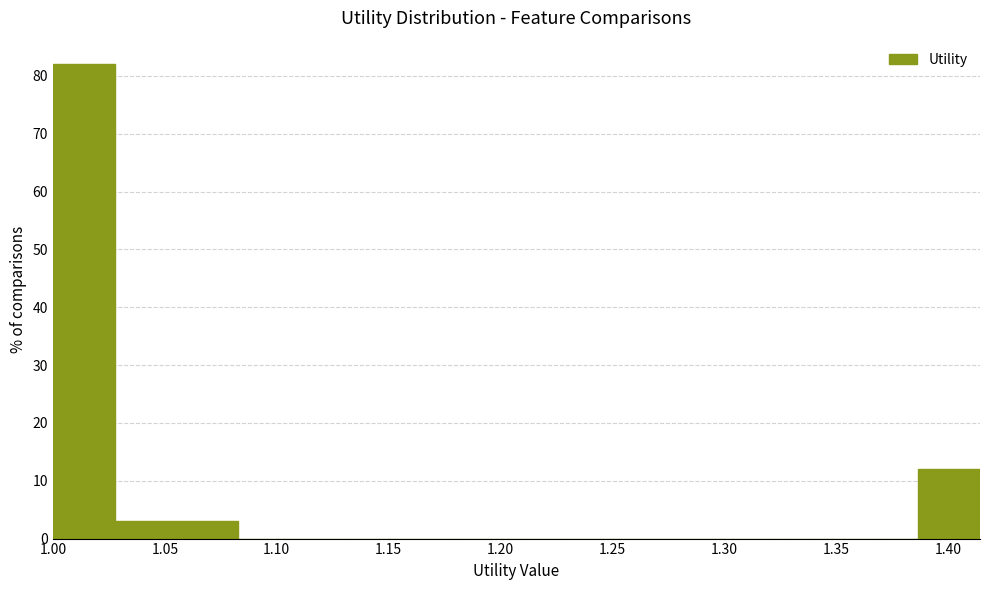

Reading left to right, transcribe this chart: for each bar, give the range it covers on the x-axis and its height. Neither the bar edges nor the heights are printed on the chart, so give them approximately, as read against the axes.

1.000 to 1.030: 82
1.030 to 1.055: 3
1.055 to 1.085: 3
1.085 to 1.110: 0
1.110 to 1.140: 0
1.140 to 1.165: 0
1.165 to 1.195: 0
1.195 to 1.220: 0
1.220 to 1.250: 0
1.250 to 1.275: 0
1.275 to 1.305: 0
1.305 to 1.330: 0
1.330 to 1.360: 0
1.360 to 1.385: 0
1.385 to 1.415: 12